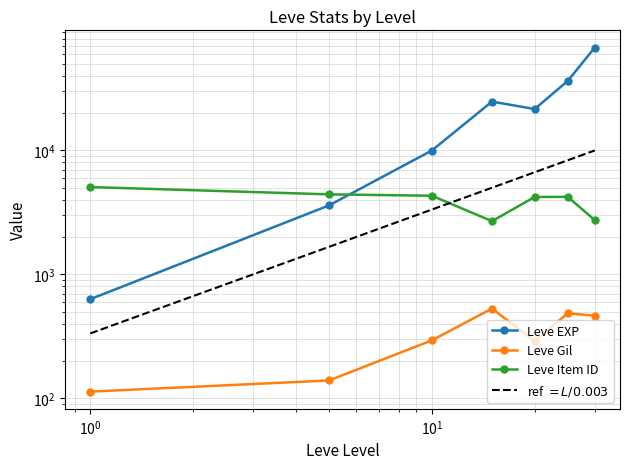

How many interior local valleys does the Leve Item ID series have?

1